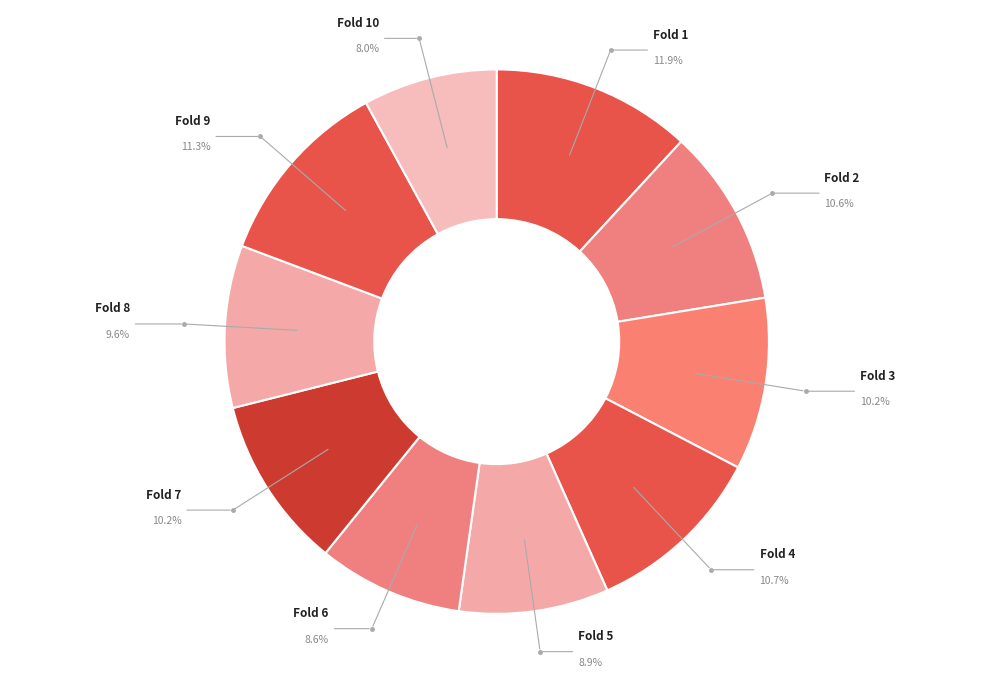

Does any single category account for the majority?

No